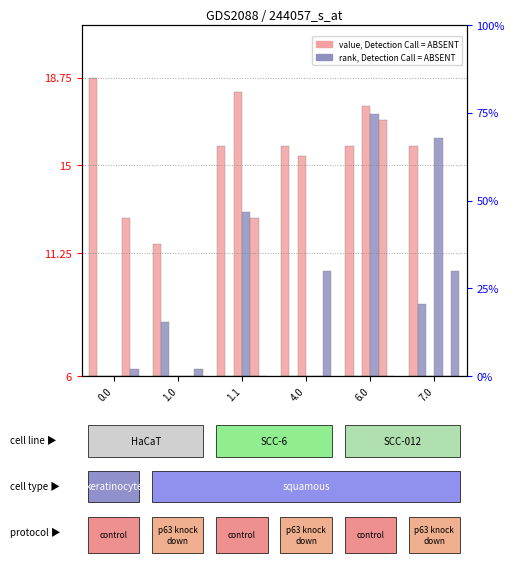

What is the difference between the highest and lowest values at 0.0?

12.8